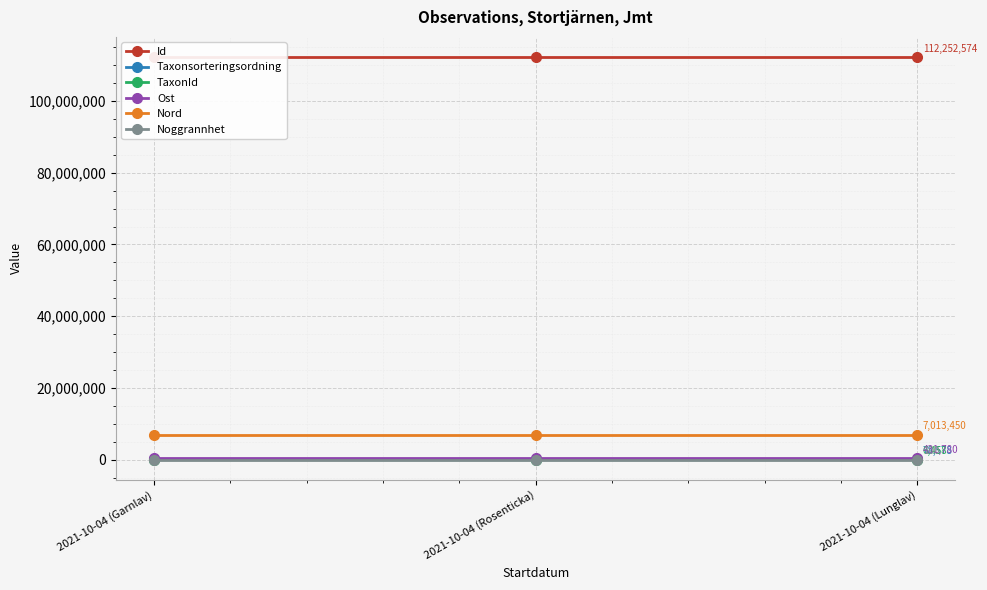

What is the highest value of the Id series?

112252575